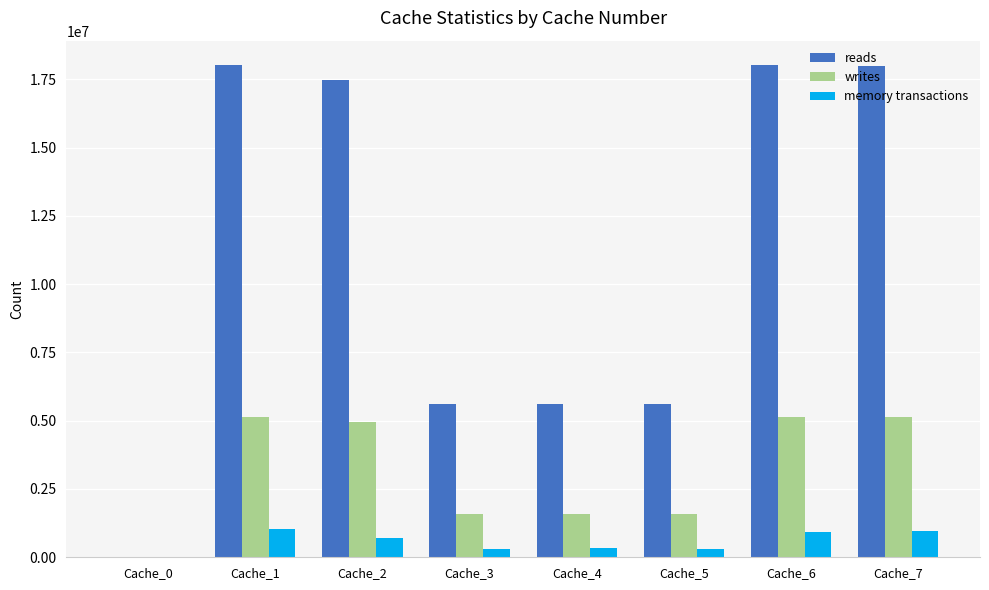

Which series has the largest total across all categories?

reads